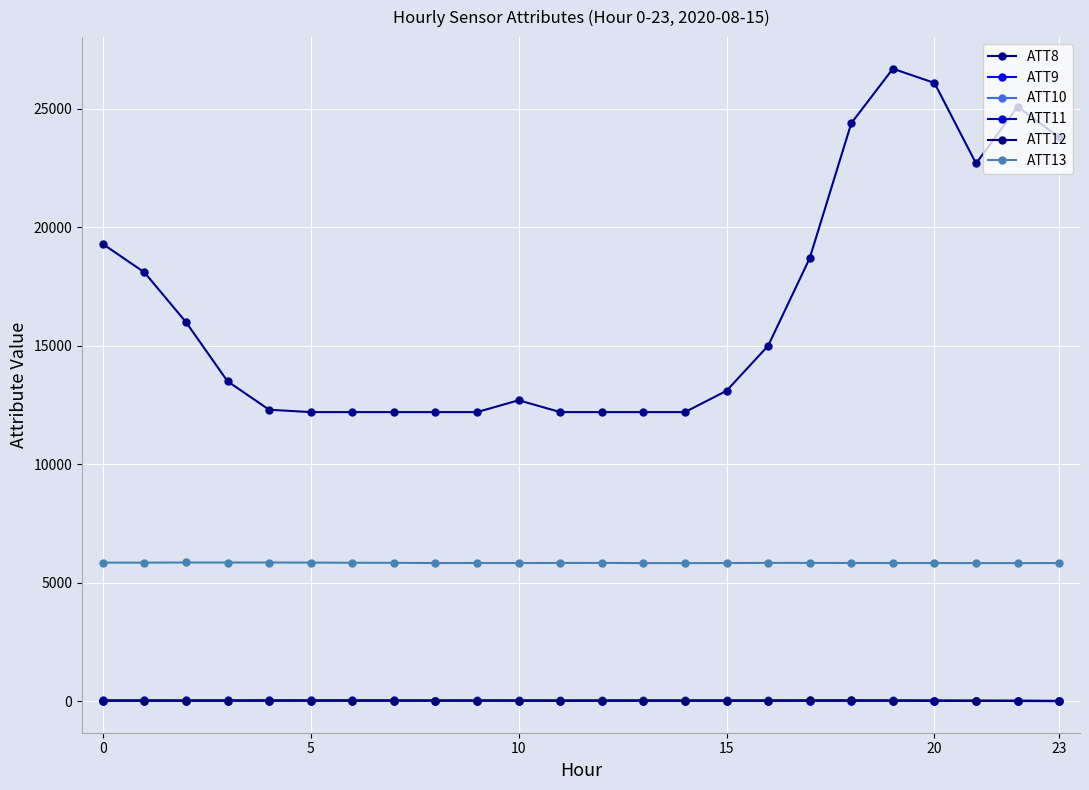

What is the difference between the second highest and second lowest values in the ATT10 series?

27.4